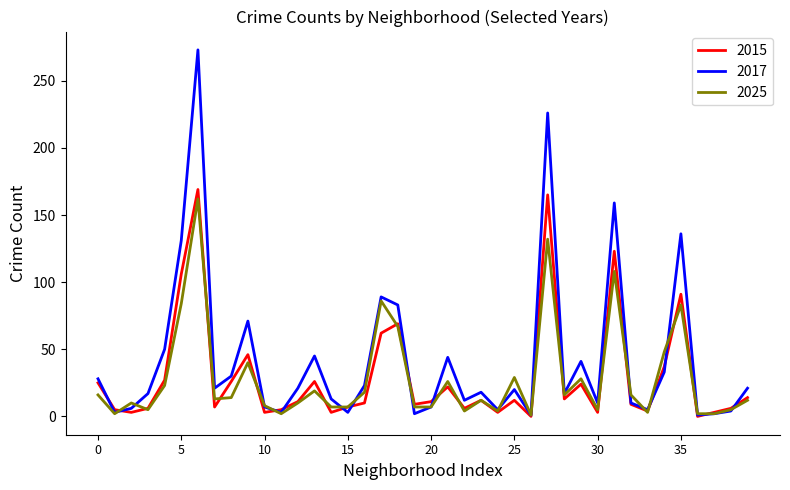

What is the highest value of the 2025 series?

162